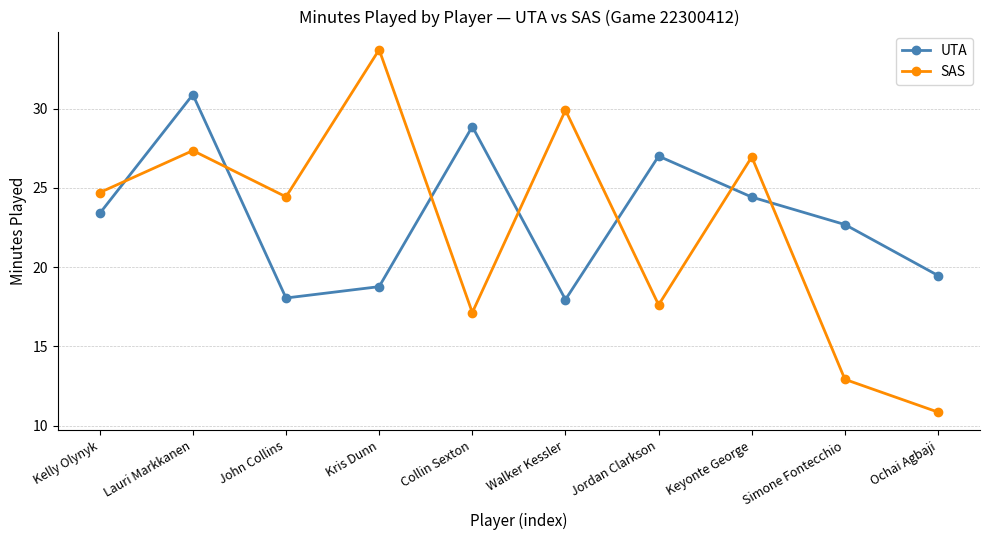

What is the label of the 7th point from the right?

Kris Dunn